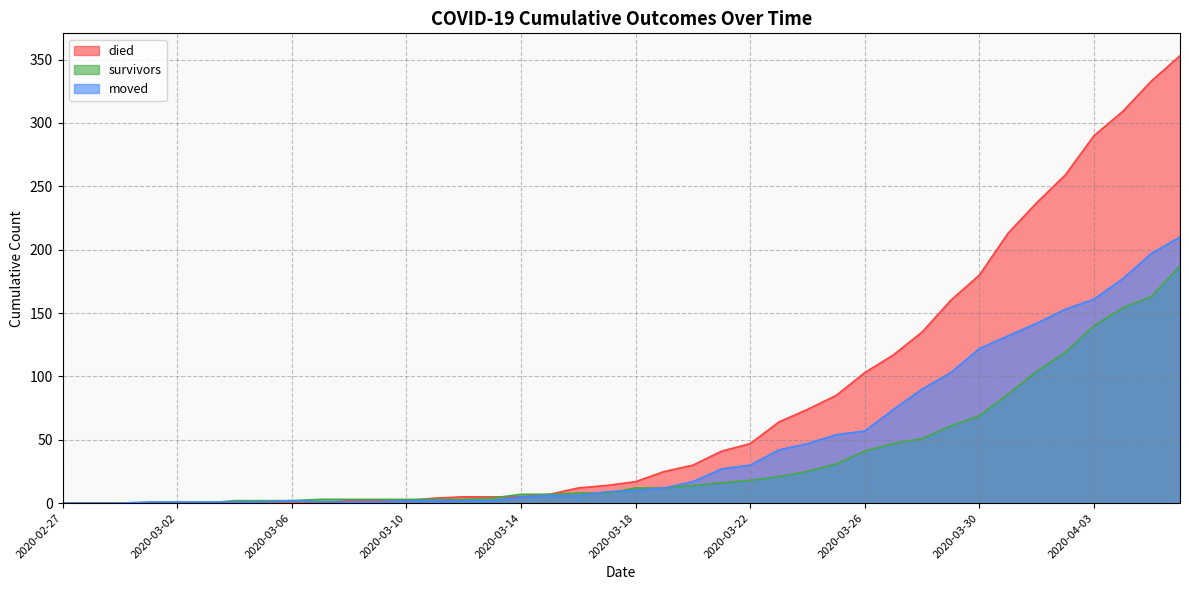

What is the difference between the died values at 2020-03-03 and 2020-04-03?

290